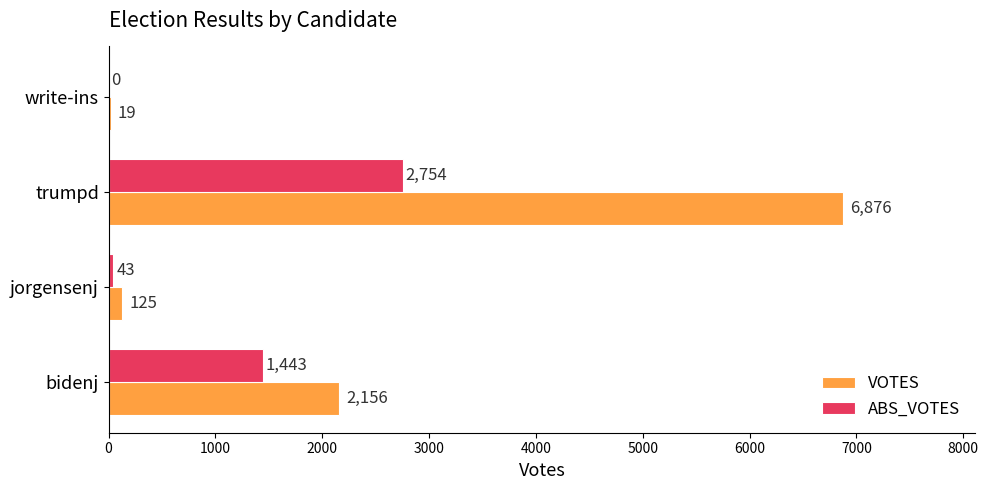

Between bidenj and write-ins, which series saw the biggest shift?

VOTES